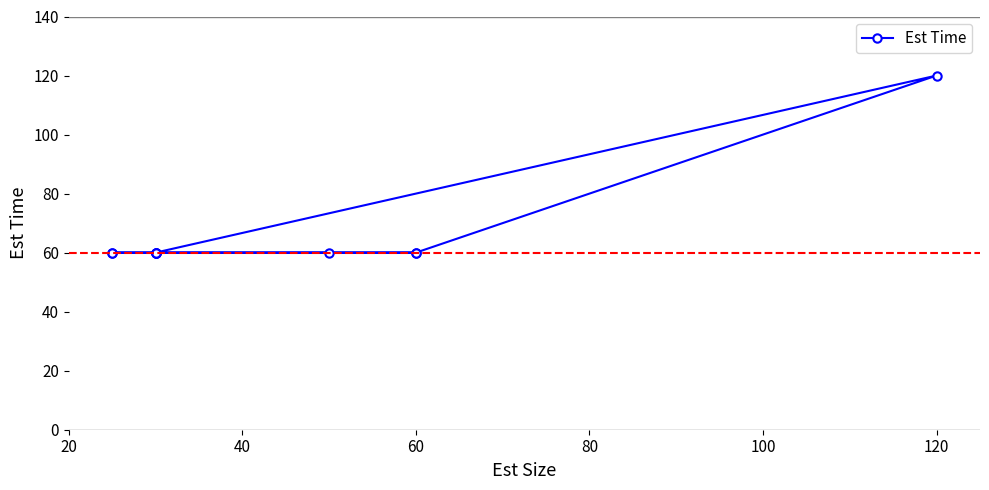

How many lines are shown in the chart?

1